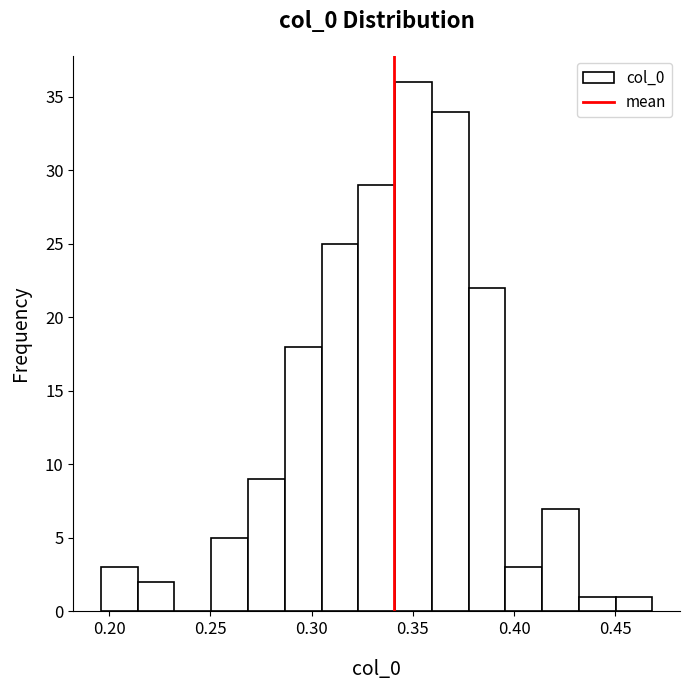

Around what value on the x-axis is the tallest bar? Give the approximate position of its centre, as read against the axis.

0.350